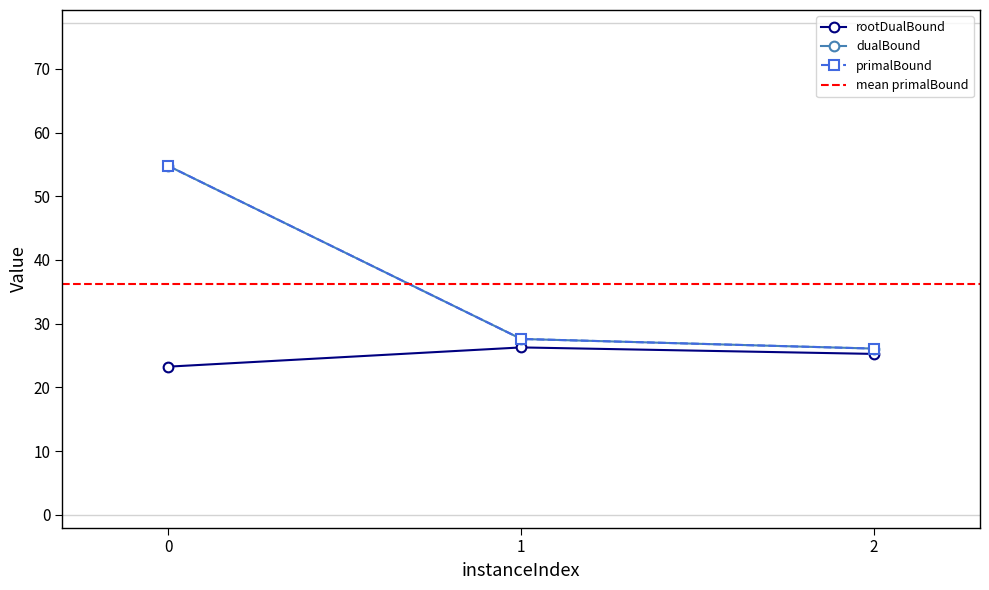

What is the difference between the maximum and minimum values in the dualBound series?

28.7